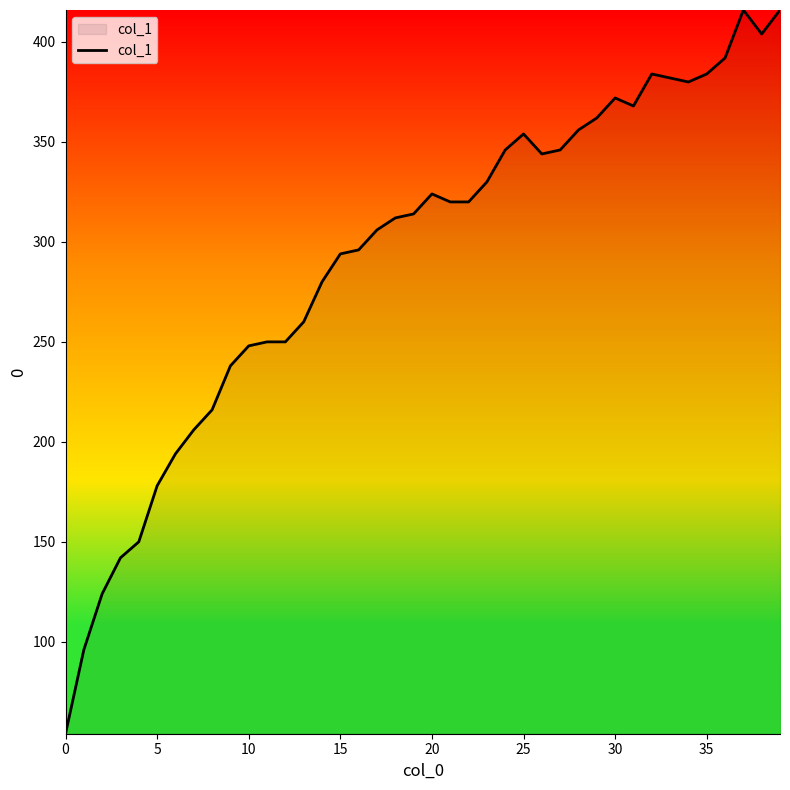

What is the minimum value shown in the chart?

54